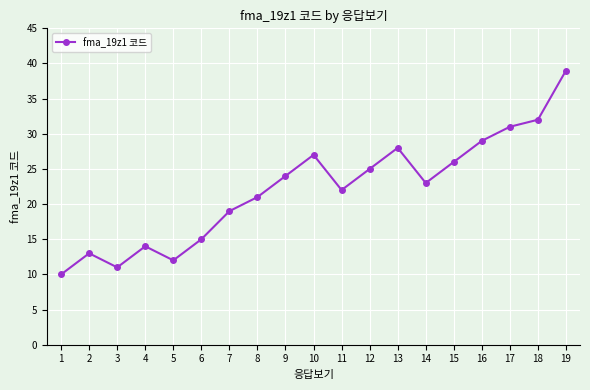

Which has a higher value, 2 or 4?

4